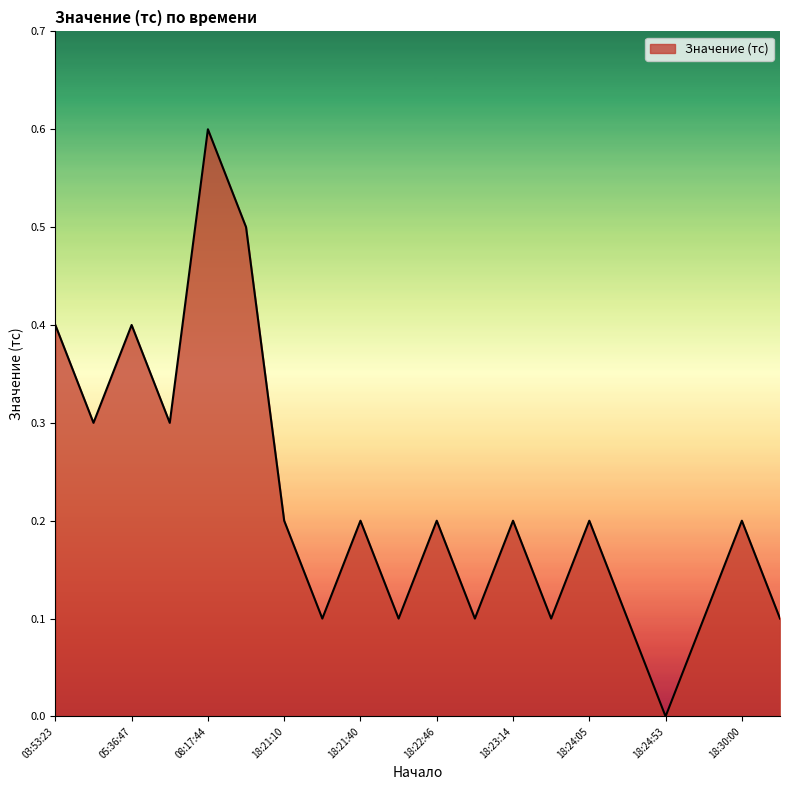

What is the average value?

0.2